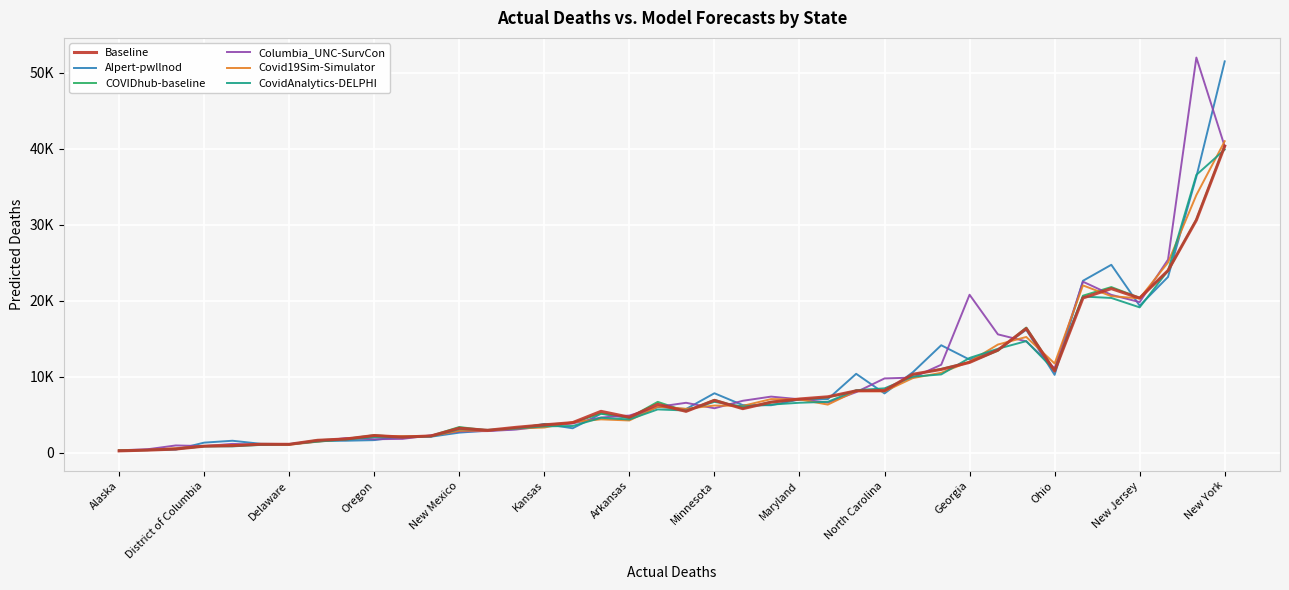

Which series has the largest range (max minus min)?

Columbia_UNC-SurvCon